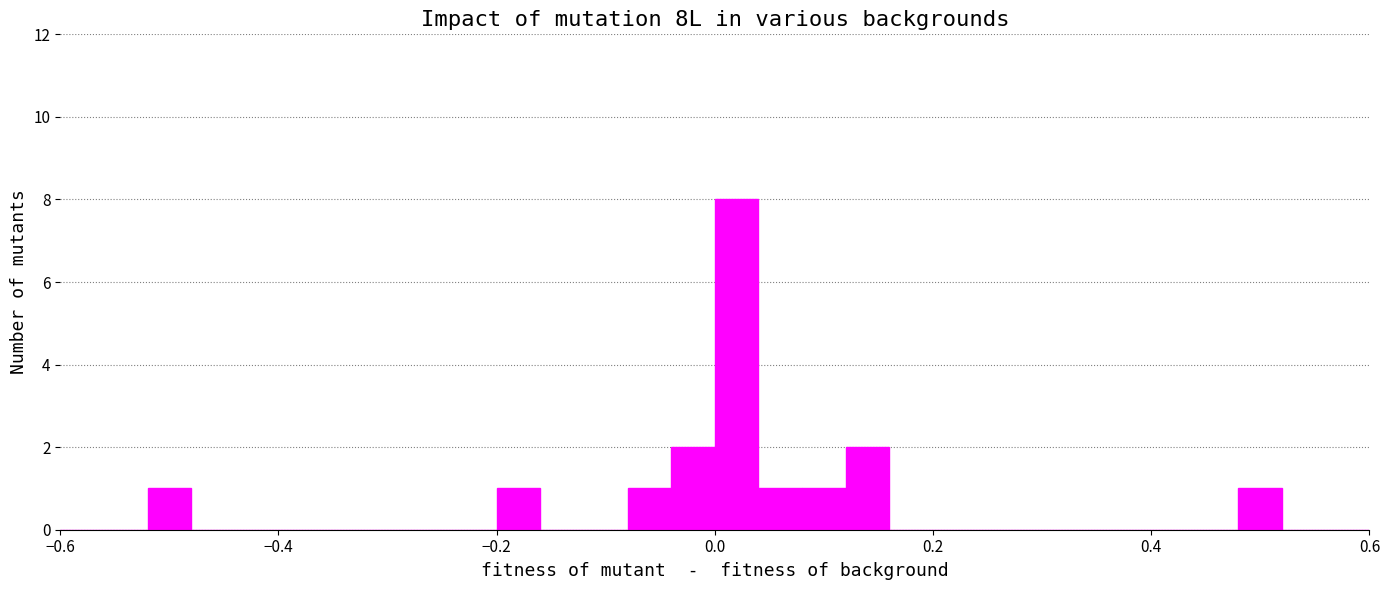

Read against the x-axis, roughly where is the centre of the tallest bar?

0.02